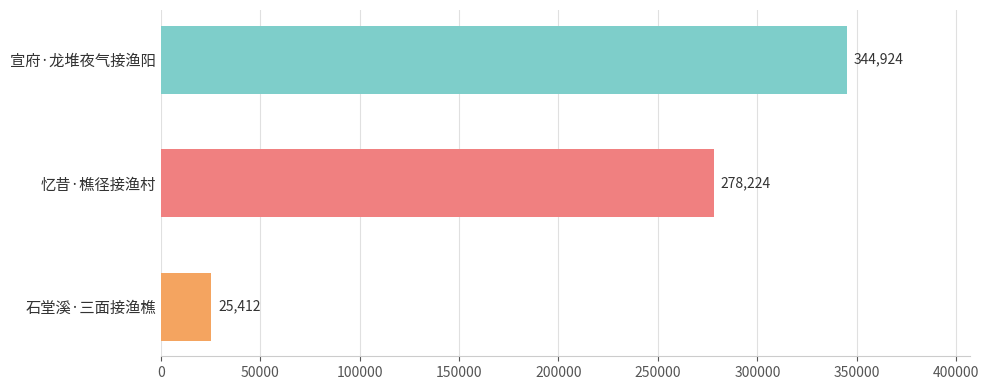

List the labels in order of value, largest first.

宣府·龙堆夜气接渔阳, 忆昔·樵径接渔村, 石堂溪·三面接渔樵